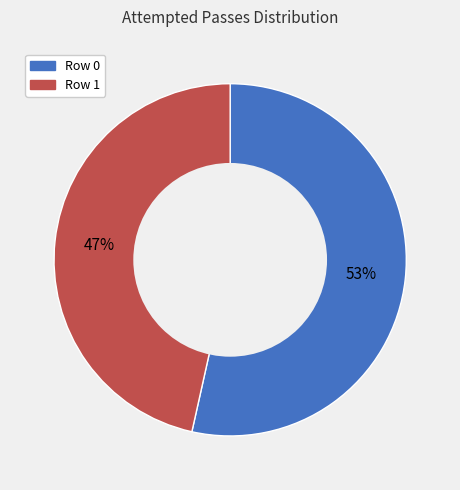

Do Row 0 and Row 1 together represent more than half of the pie?

Yes